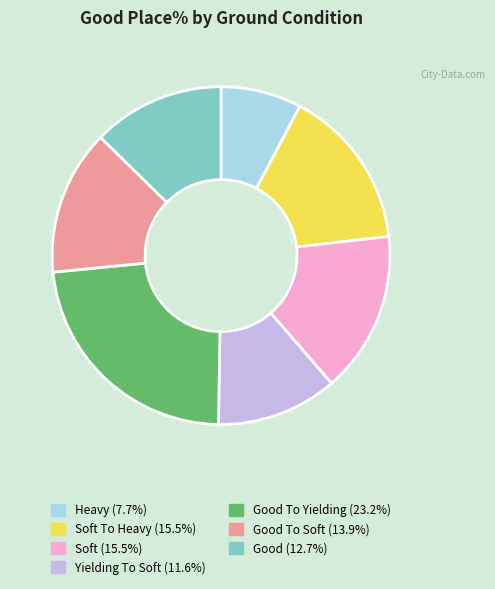

Is there a majority slice in this chart?

No